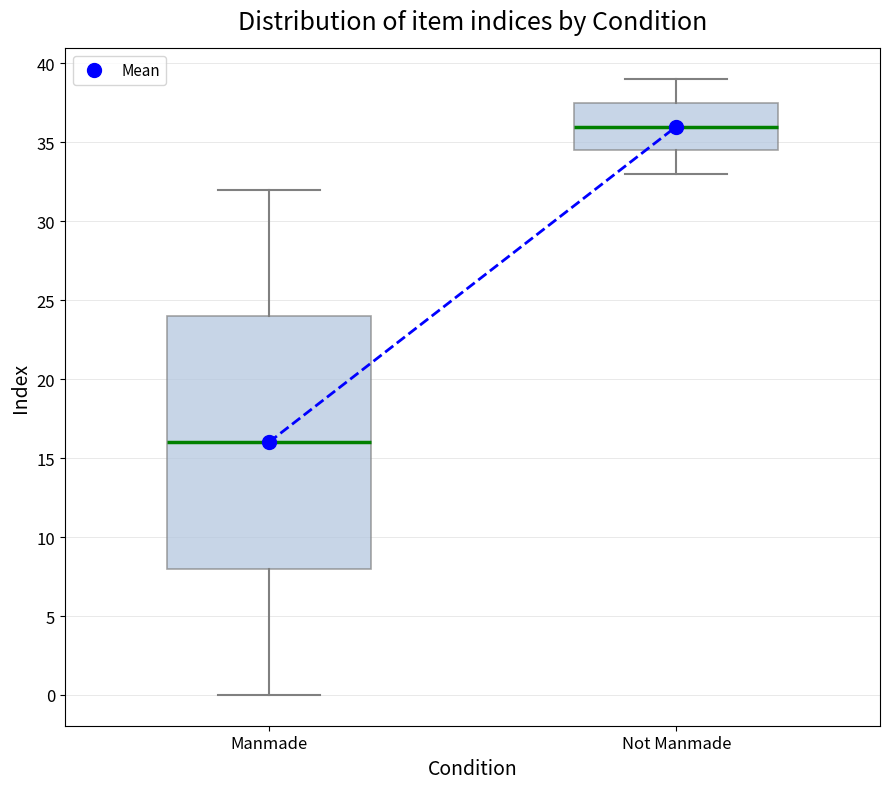

Reading left to right, read every box against the y-axis: the position of its median line, the range the box covers, and the ends of its whiskers. The values are not printed on the chart, so give them approximately, as read against the axis.

Manmade: median 16.0, box 8.0 to 24.0, whiskers 0.0 to 32.0
Not Manmade: median 36.0, box 34.5 to 37.5, whiskers 33.0 to 39.0